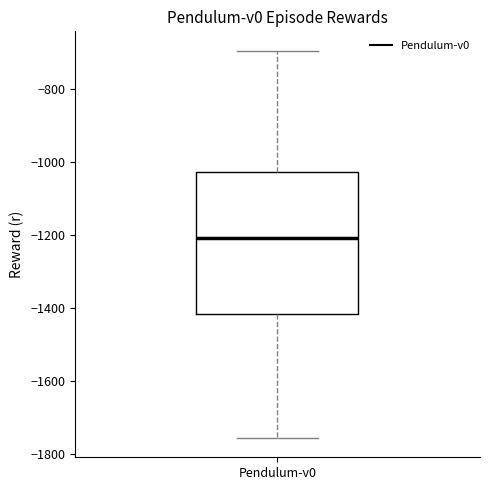

Read this box plot against the y-axis: the position of the median line, the range covered by the box, and the ends of both whiskers. The values are not printed on the chart, so give them approximately, as read against the axis.

median -1200, box -1420 to -1020, whiskers -1760 to -700